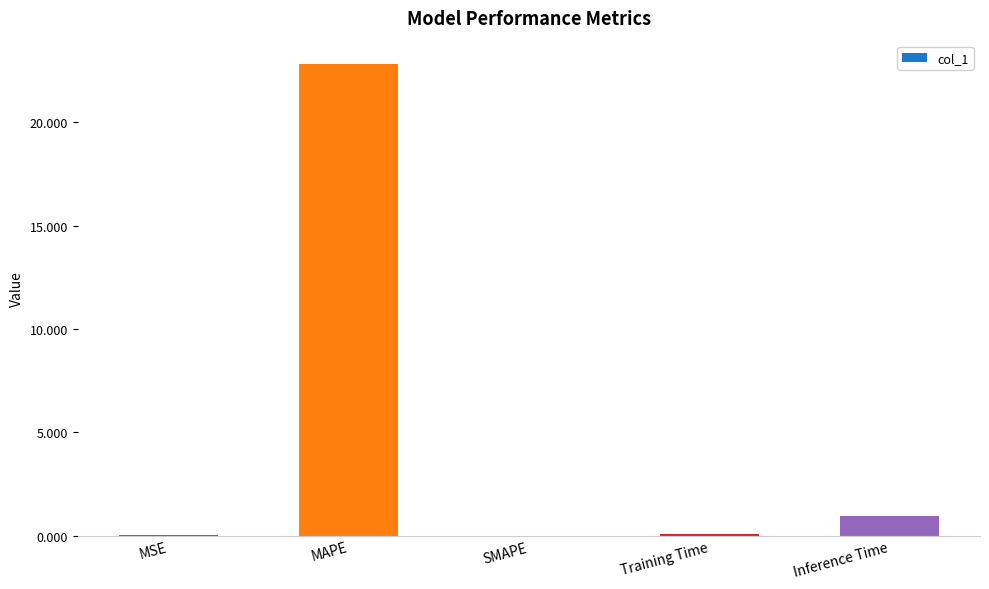

The chart shows a value of 1.0 at Inference Time. True or false?

True